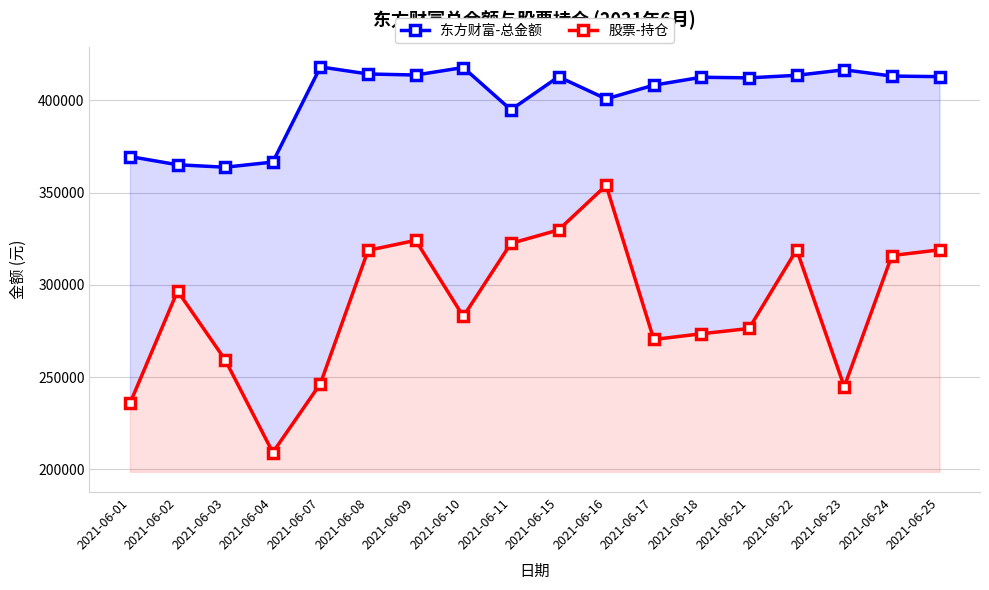

Reading left to right, extract all data points from this chart.

东方财富-总金额: 369566.6	365120.6	363781.2	366580.9	418141.5	414310.1	413741.9	417812.4	394905.9	412797.1	400806.8	408255.0	412532.6	412210.1	413594.9	416573.2	413177.0	412872.8
股票-持仓: 235801.1	296728.0	259382.2	209187.4	246536.6	318721.4	324161.7	282917.0	322514.0	329797.9	353970.5	270435.7	273539.6	276387.6	319069.5	244798.4	315915.2	319013.6